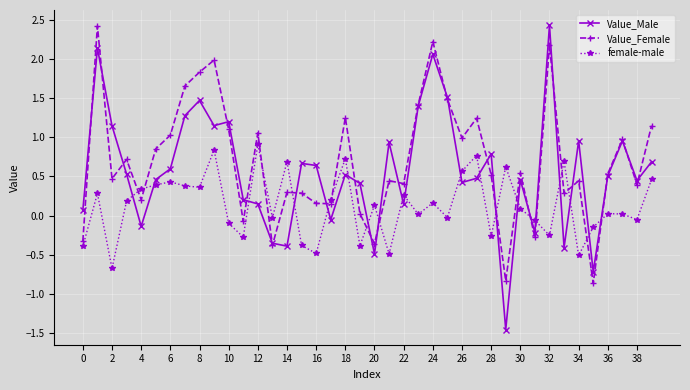

What is the maximum value shown in the chart?

2.4